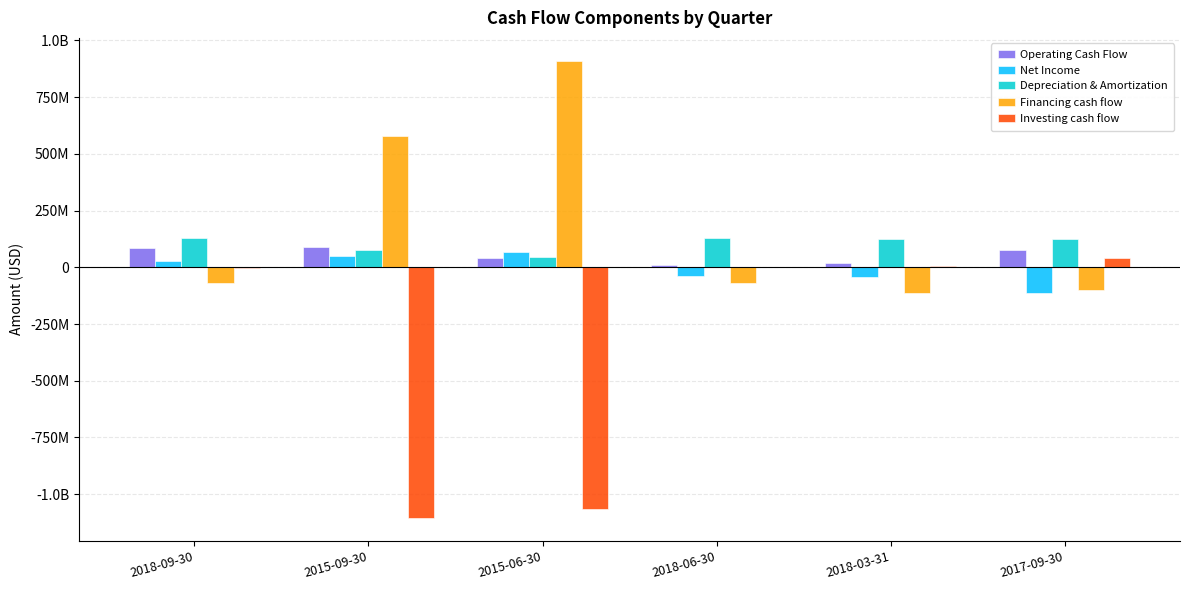

What is the sum of the Operating Cash Flow values at 2017-09-30 and 2015-06-30?

115494000